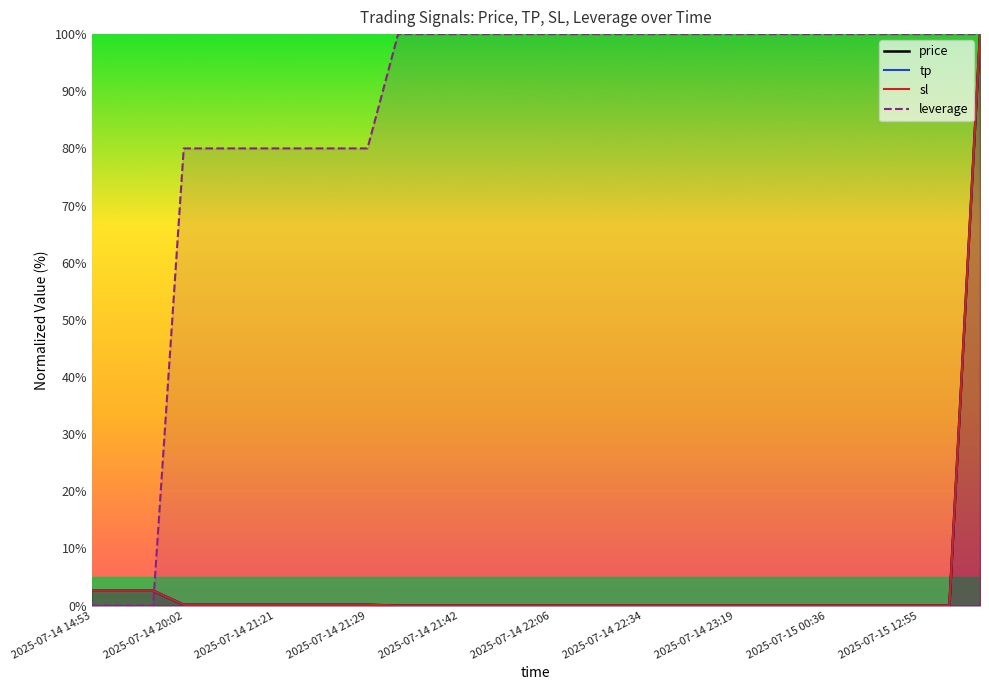

What is the sum of all price values?

108.8